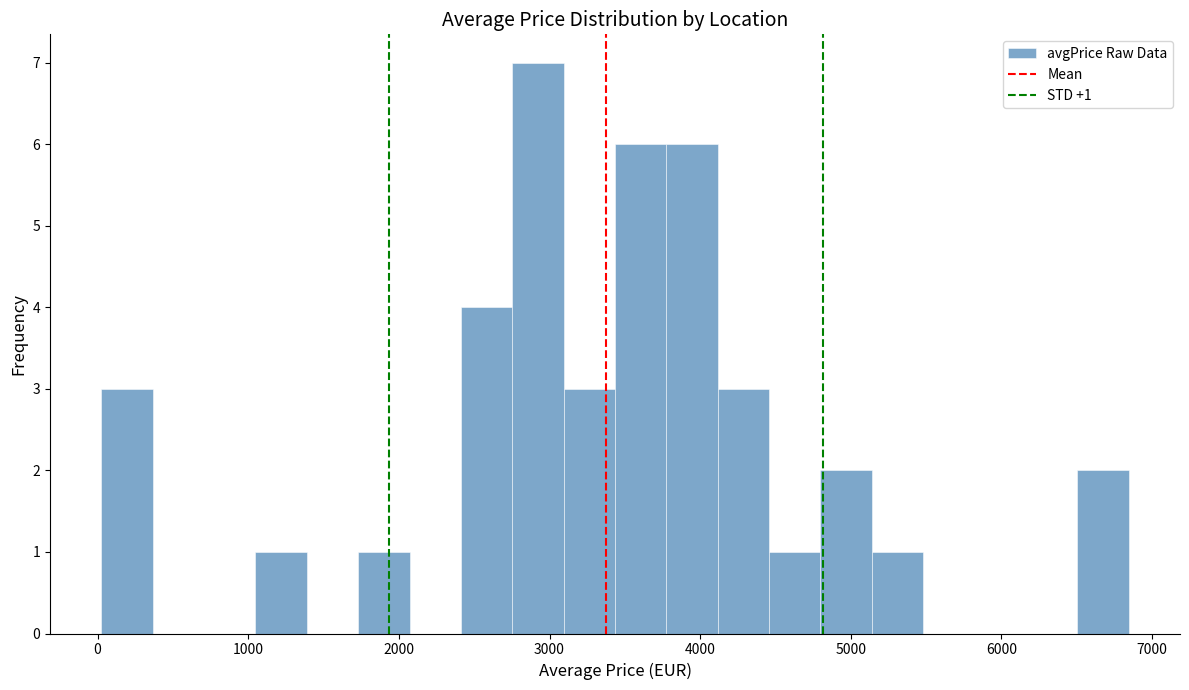

Around what value on the x-axis is the tallest bar? Give the approximate position of its centre, as read against the axis.

2900